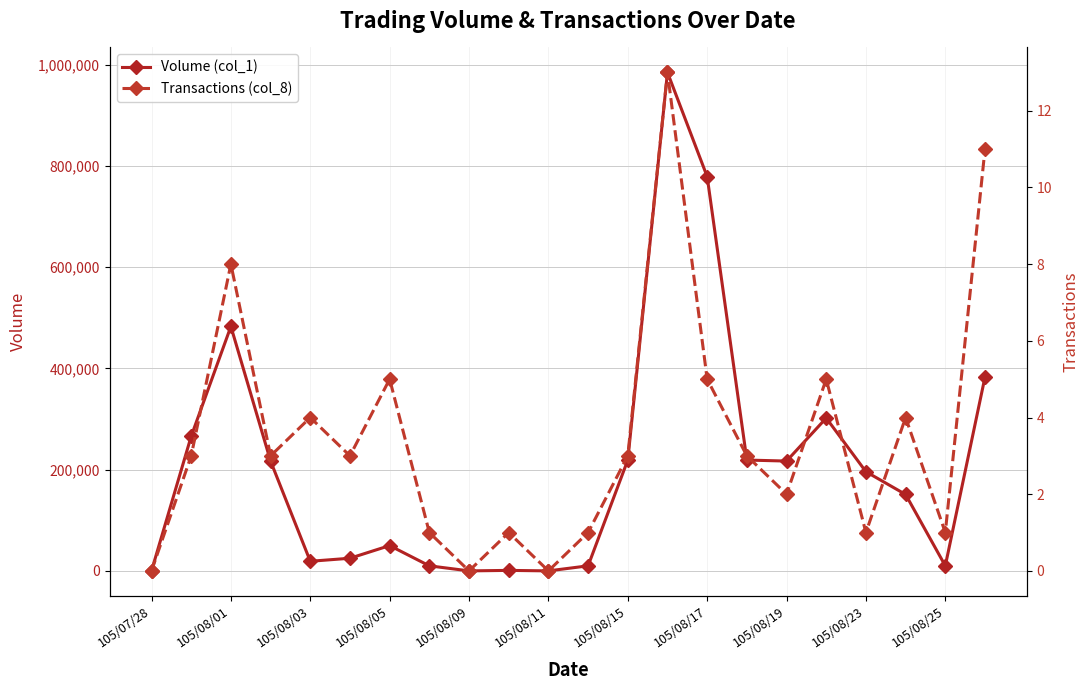

True or false: Transactions (col_8) and Volume (col_1) cross at least once.

False